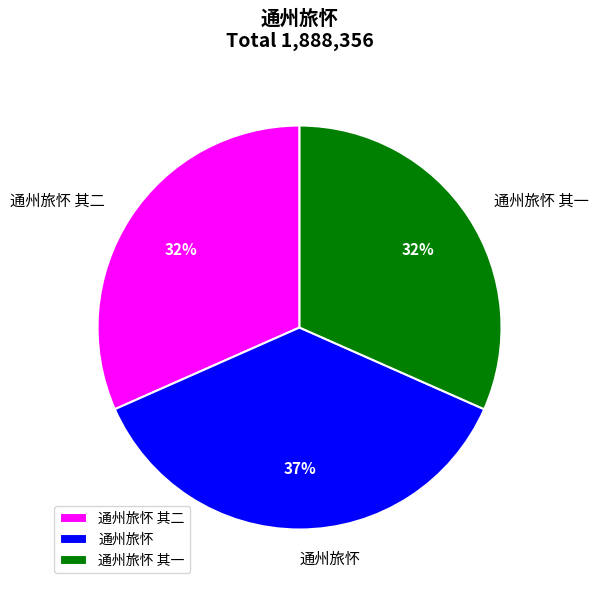

To the nearest percent, what is the average slice percentage?

33%